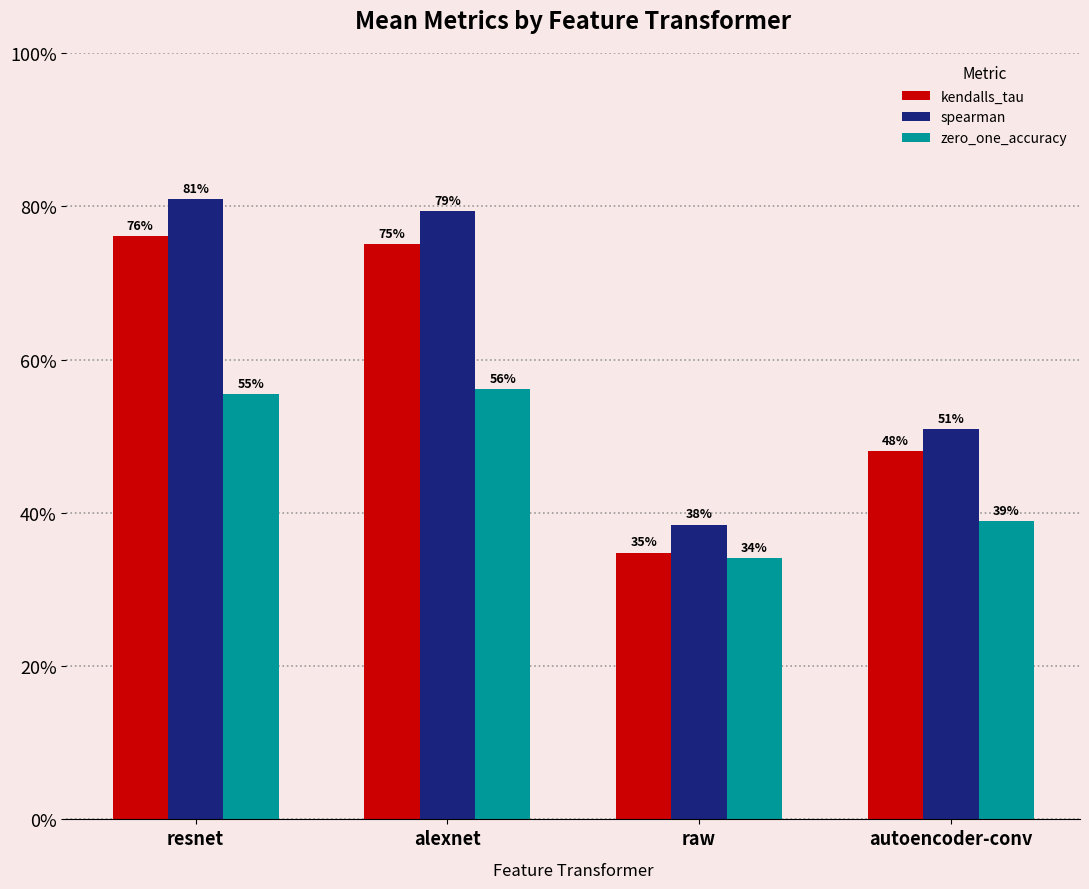

Rank the series by their maximum value, from highest to lowest.

spearman, kendalls_tau, zero_one_accuracy